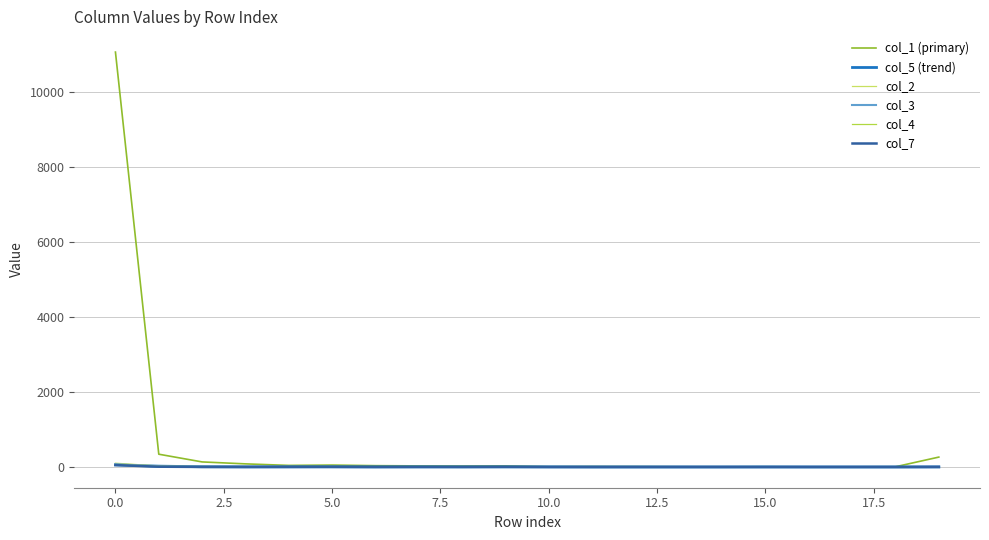

Which series has the widest spread of values?

col_1 (primary)